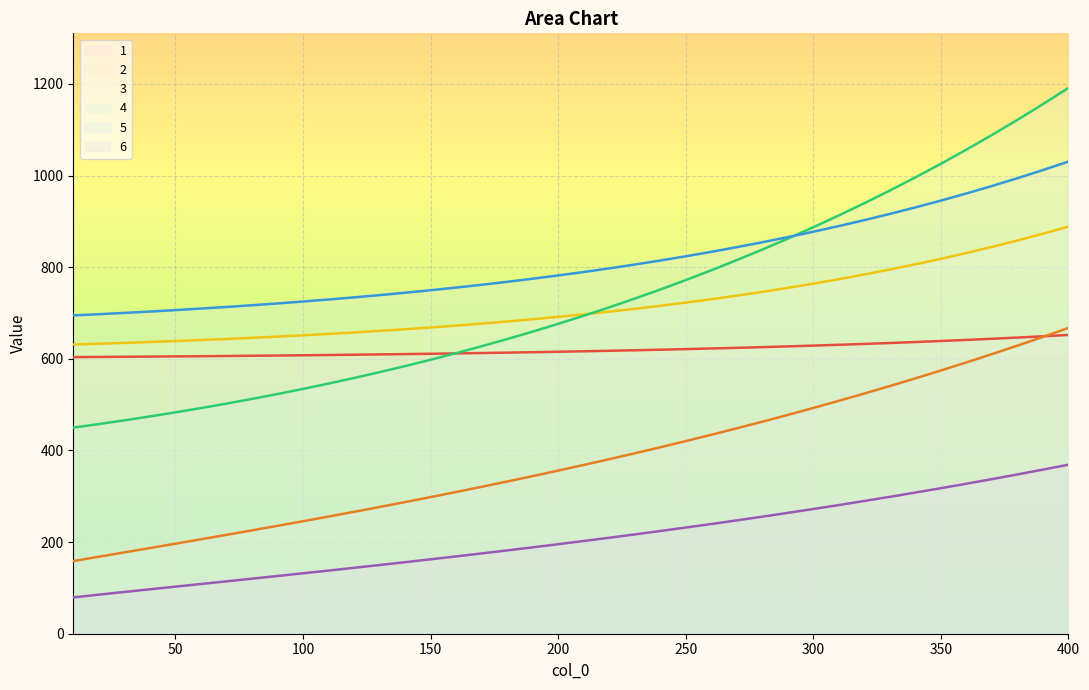

Rank the series at 160 from lowest to highest value.

6, 2, 1, 4, 3, 5